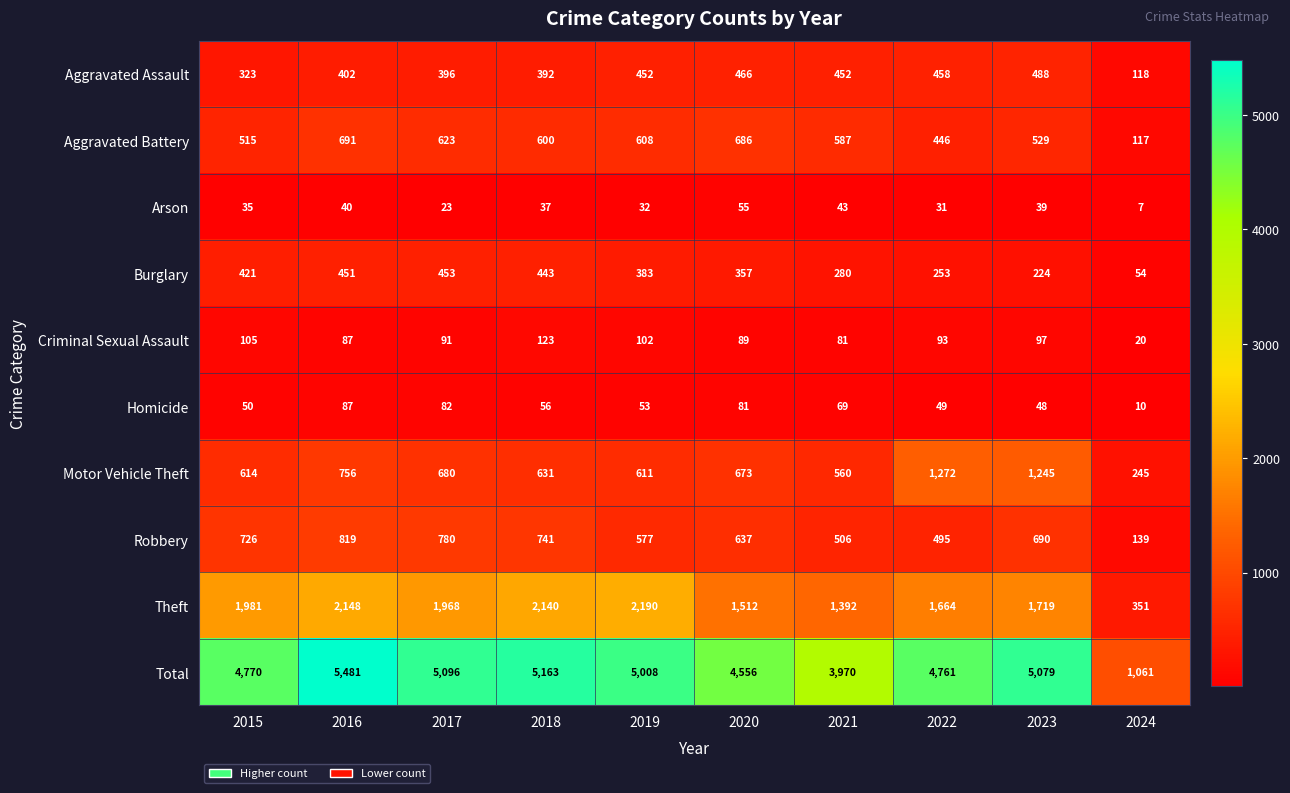

The Total series shows 5163 at 2018. True or false?

True